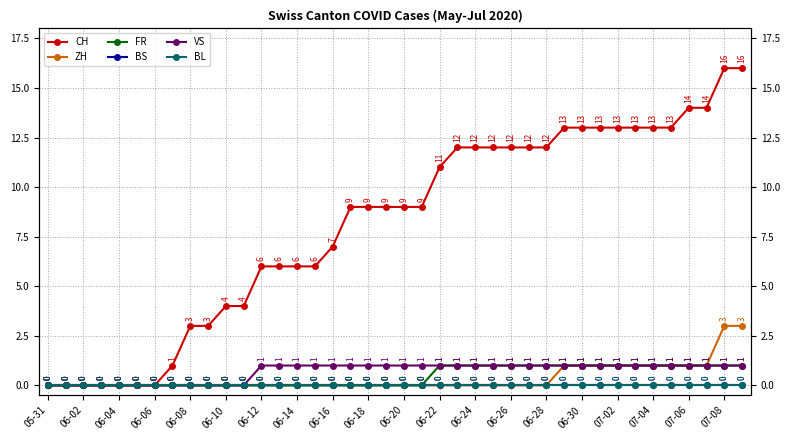

True or false: FR has more than 0 interior local peaks.

False